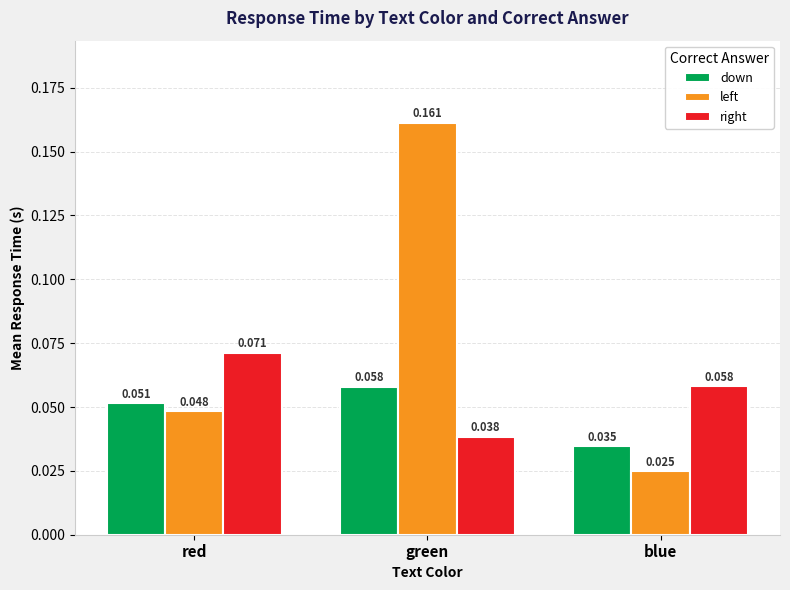

Which label corresponds to the smallest value in the chart?

blue